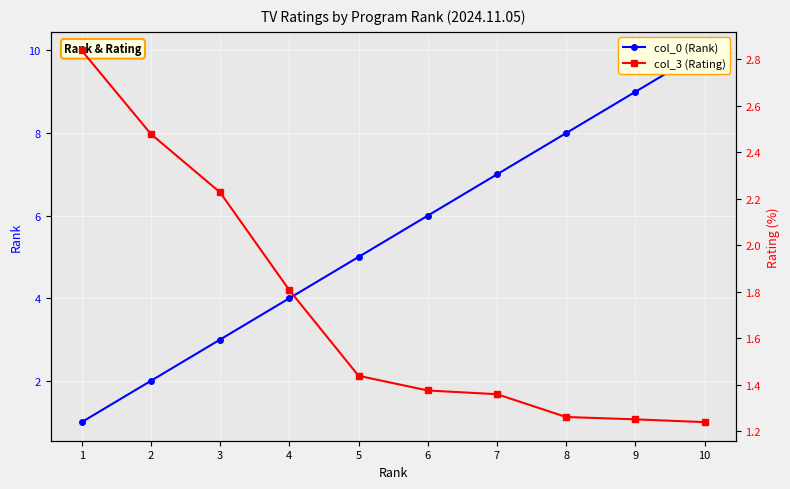

How many intersections are there between col_3 (Rating) and col_0 (Rank)?

1